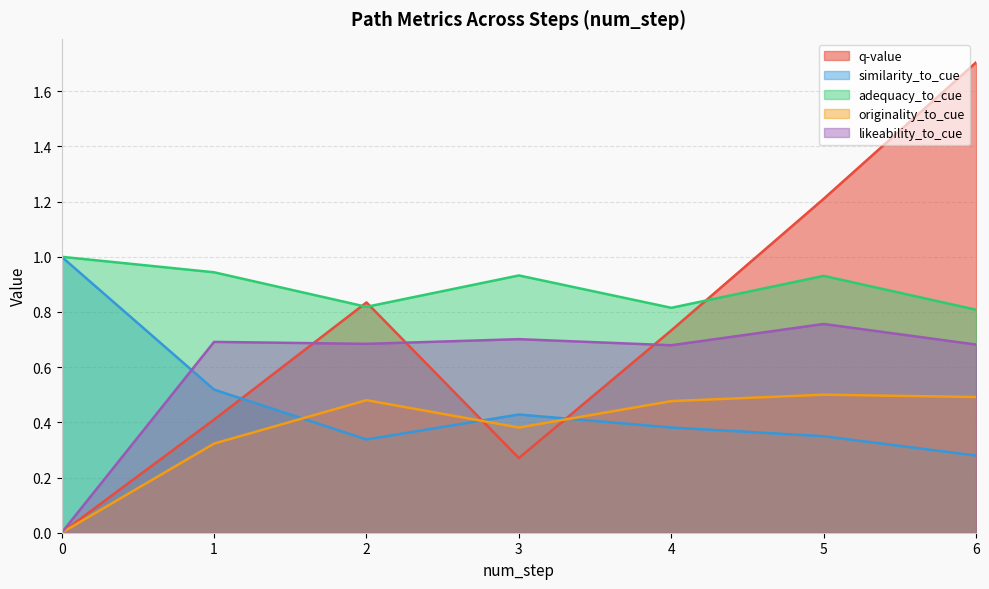

What value does the adequacy_to_cue series have at 4?

0.8